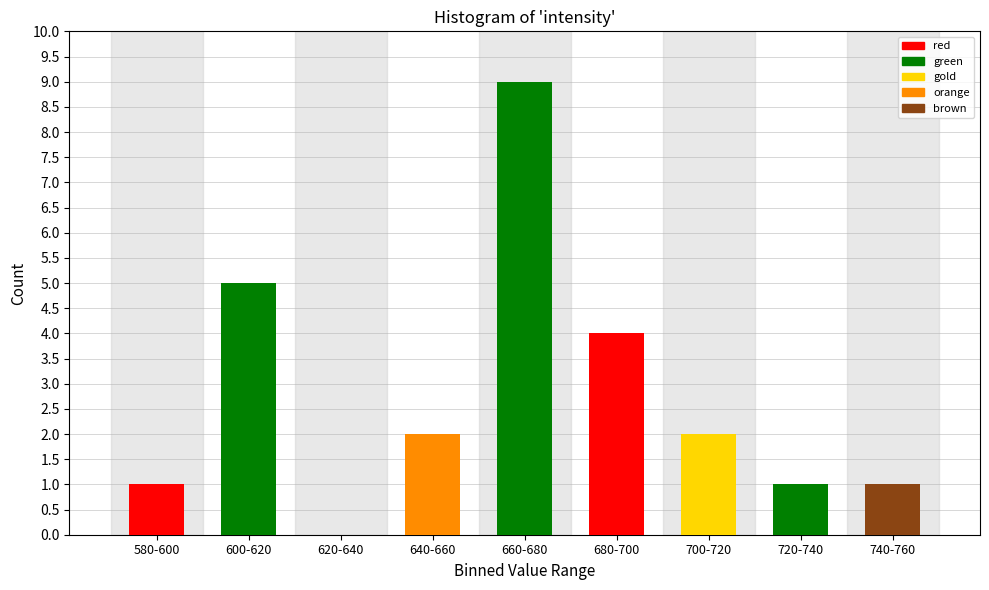

Reading left to right, transcribe all the data shown in this chart.

580-600=1	600-620=5	620-640=0	640-660=2	660-680=9	680-700=4	700-720=2	720-740=1	740-760=1